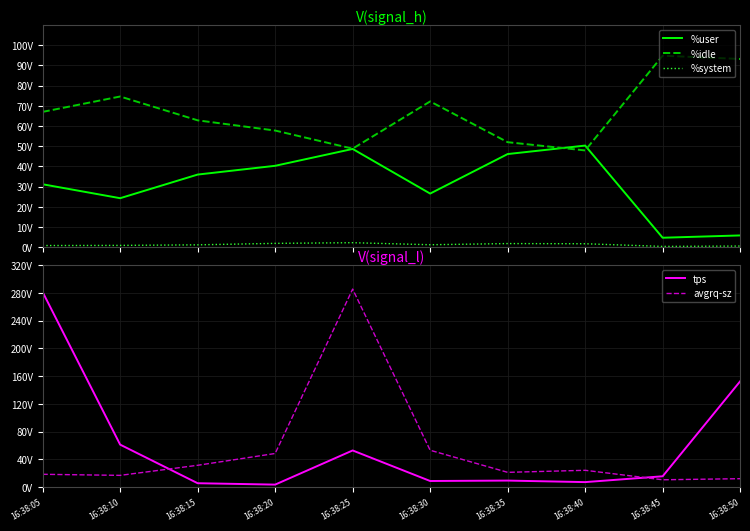

How many lines are shown in the chart?

5